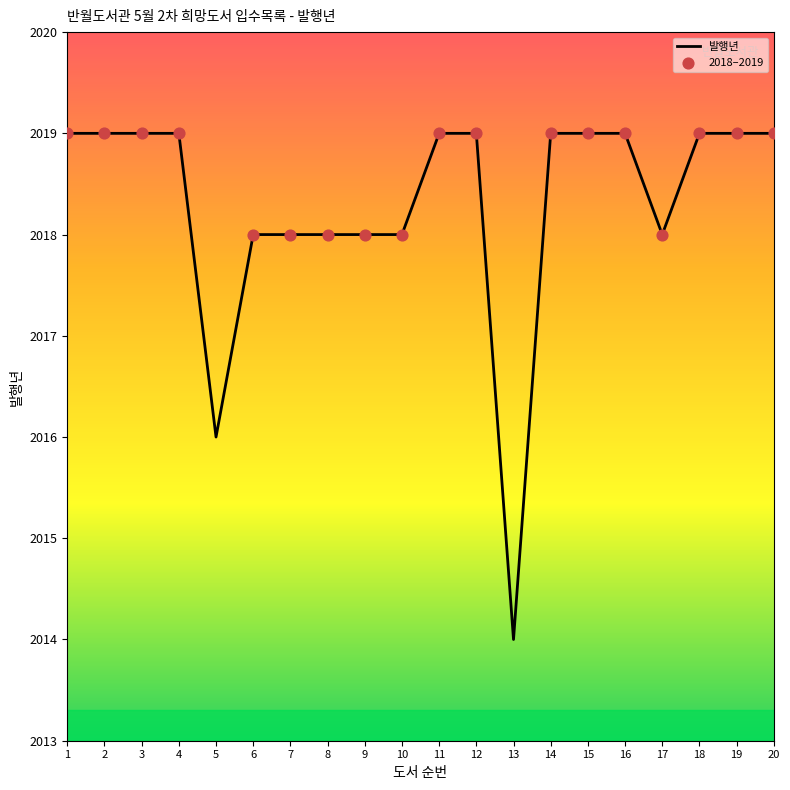

What is the change in value from 6 to 20?

+1